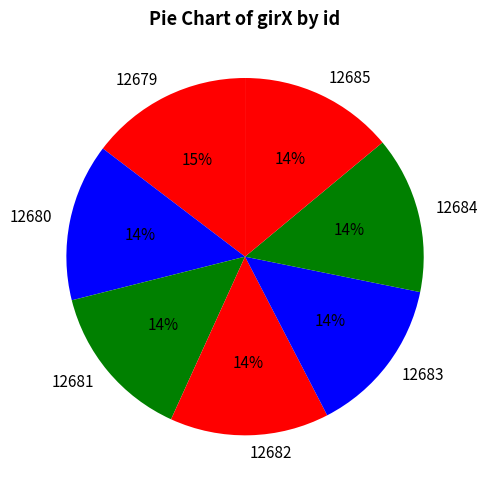

What percentage is the 12681 slice, to the nearest percent?

14%